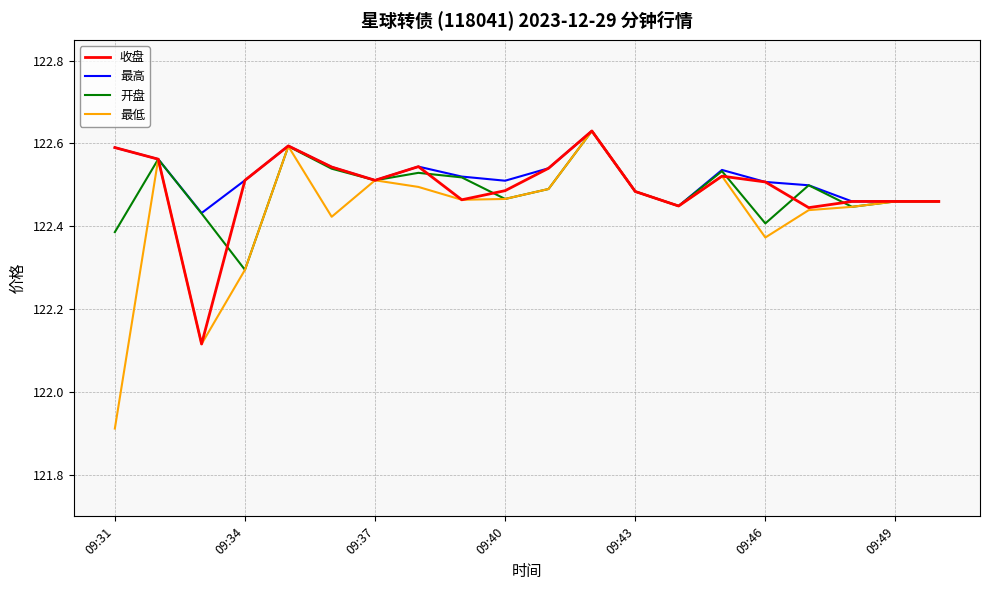

Which series has the largest total across all categories?

最高